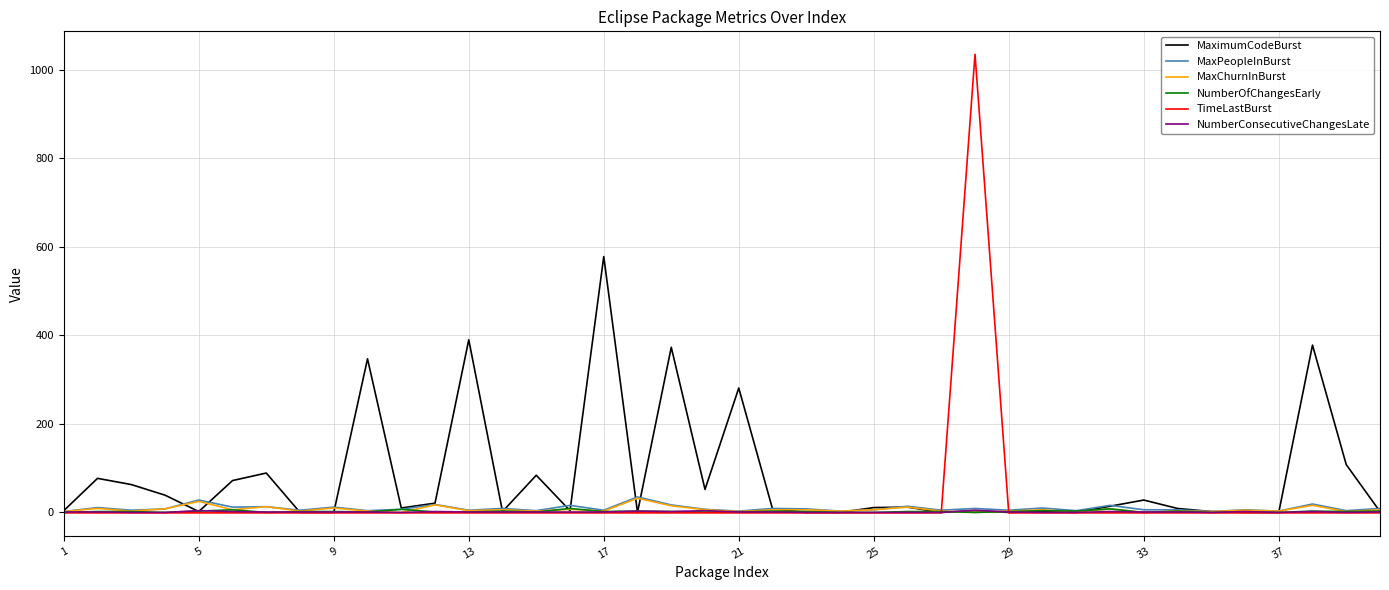

Which series has the widest spread of values?

TimeLastBurst